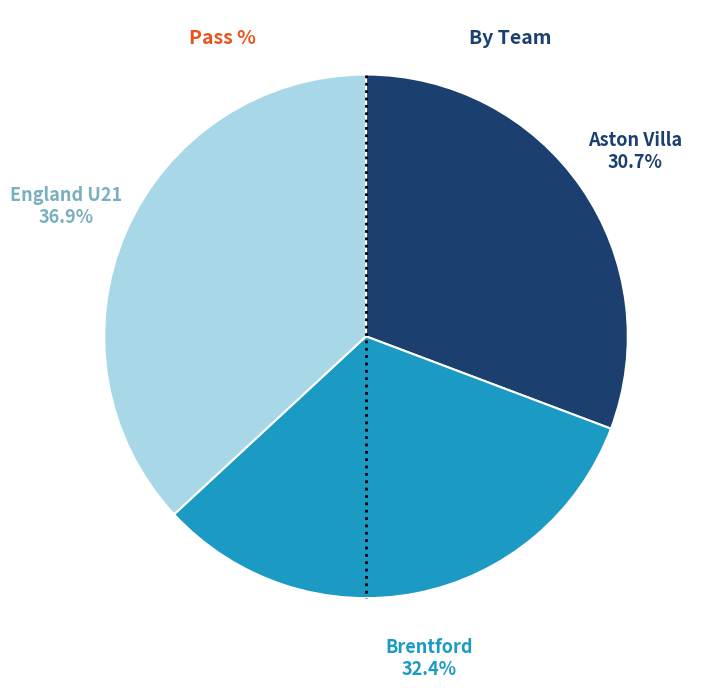

Is the sum of Aston Villa and Brentford greater than half?

Yes